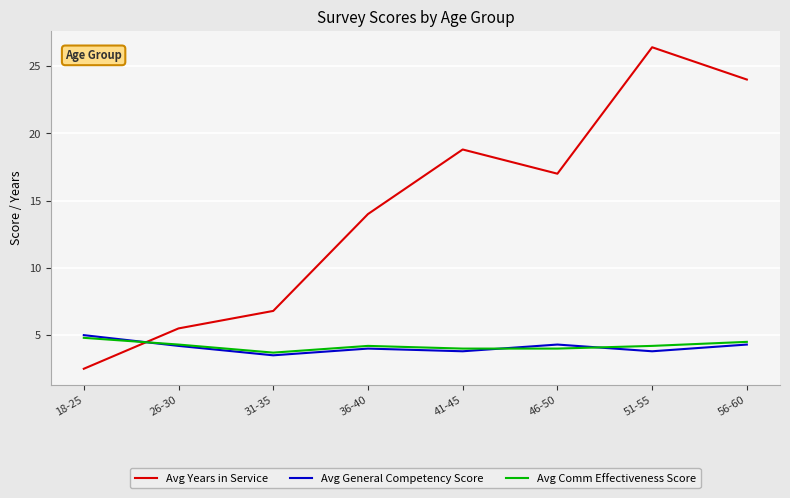

The value of Avg General Competency Score at 51-55 is 3.8. True or false?

True